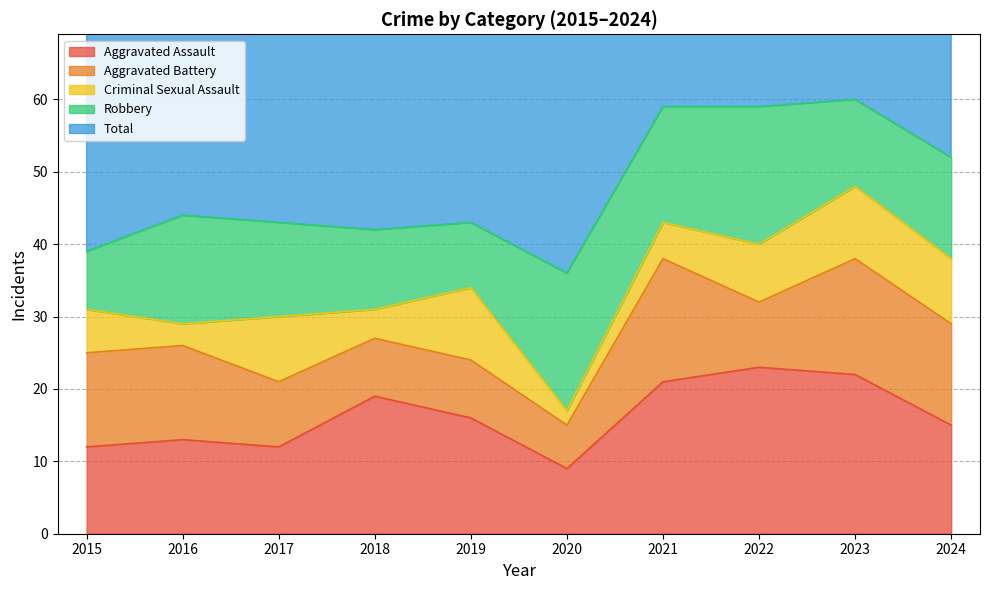

Reading right to left, what are all the values shown in this chart?

Aggravated Assault: 15	22	23	21	9	16	19	12	13	12
Aggravated Battery: 14	16	9	17	6	8	8	9	13	13
Criminal Sexual Assault: 9	10	8	5	2	10	4	9	3	6
Robbery: 14	12	19	16	19	9	11	13	15	8
Total: 52	60	60	59	37	43	42	44	45	39